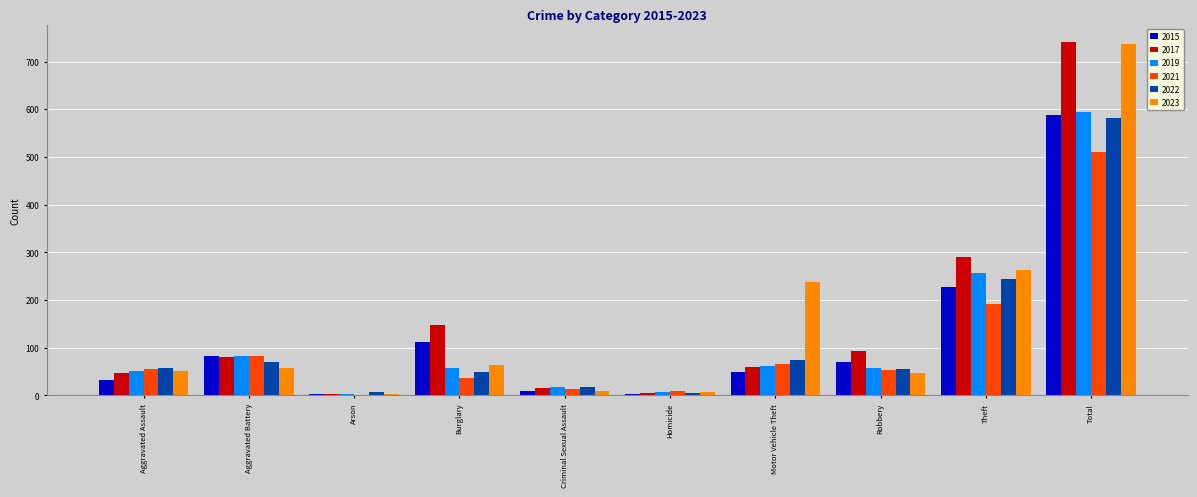

At which label is 2015 closest to 295?

Theft